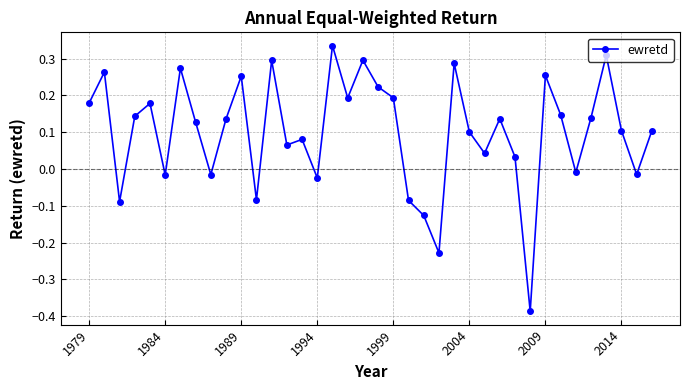

What is the difference between the second highest and minimum values?

0.7